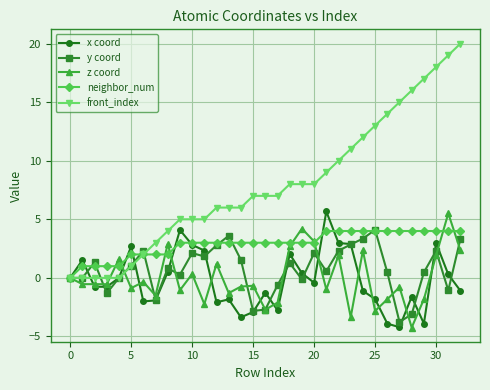

What is the average value of the x coord series?

-0.2